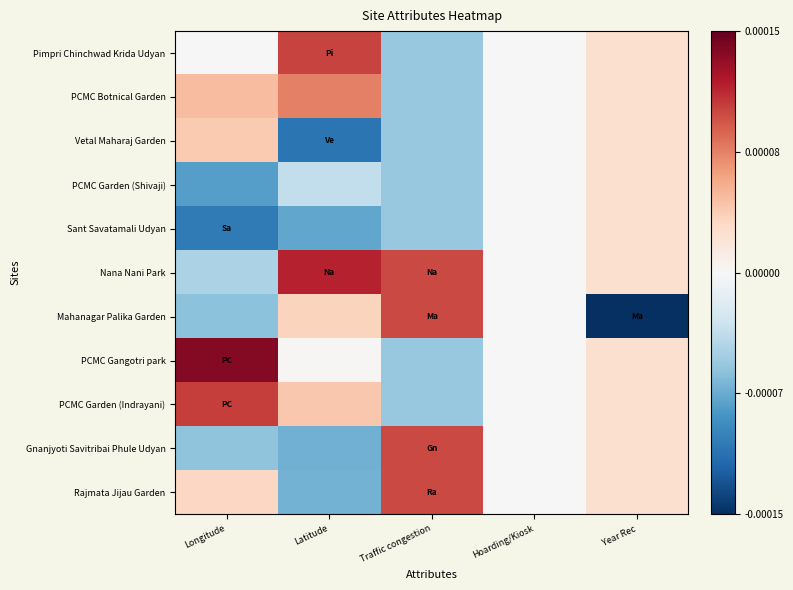

Reading left to right, list all the values displayed in this chart.

Pimpri Chinchwad Krida Udyan: Longitude=-0.0	Latitude=1.4	Traffic congestion=-0.8	Hoarding/Kiosk=0.0	Year Rec=0.3
PCMC Botnical Garden: Longitude=0.6	Latitude=1.0	Traffic congestion=-0.8	Hoarding/Kiosk=0.0	Year Rec=0.3
Vetal Maharaj Garden: Longitude=0.5	Latitude=-1.5	Traffic congestion=-0.8	Hoarding/Kiosk=0.0	Year Rec=0.3
PCMC Garden (Shivaji): Longitude=-1.1	Latitude=-0.5	Traffic congestion=-0.8	Hoarding/Kiosk=0.0	Year Rec=0.3
Sant Savatamali Udyan: Longitude=-1.4	Latitude=-1.0	Traffic congestion=-0.8	Hoarding/Kiosk=0.0	Year Rec=0.3
Nana Nani Park: Longitude=-0.6	Latitude=1.5	Traffic congestion=1.3	Hoarding/Kiosk=0.0	Year Rec=0.3
Mahanagar Palika Garden: Longitude=-0.8	Latitude=0.4	Traffic congestion=1.3	Hoarding/Kiosk=0.0	Year Rec=-3.2
PCMC Gangotri park: Longitude=1.8	Latitude=0.0	Traffic congestion=-0.8	Hoarding/Kiosk=0.0	Year Rec=0.3
PCMC Garden (Indrayani): Longitude=1.4	Latitude=0.5	Traffic congestion=-0.8	Hoarding/Kiosk=0.0	Year Rec=0.3
Gnanjyoti Savitribai Phule Udyan: Longitude=-0.8	Latitude=-1.0	Traffic congestion=1.3	Hoarding/Kiosk=0.0	Year Rec=0.3
Rajmata Jijau Garden: Longitude=0.4	Latitude=-0.9	Traffic congestion=1.3	Hoarding/Kiosk=0.0	Year Rec=0.3